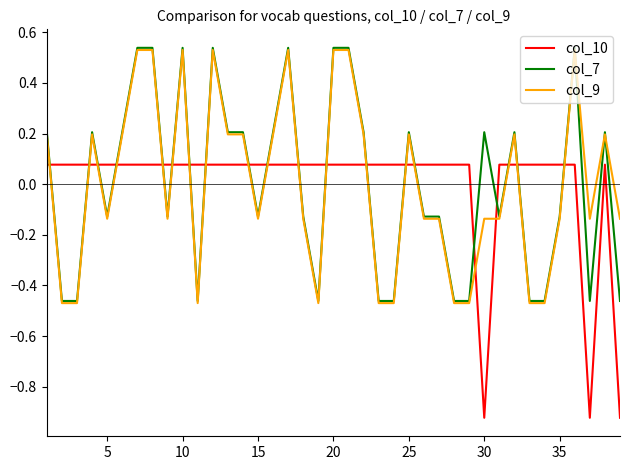

Which series ends up on top after the final intersection of col_10 and col_7?

col_7